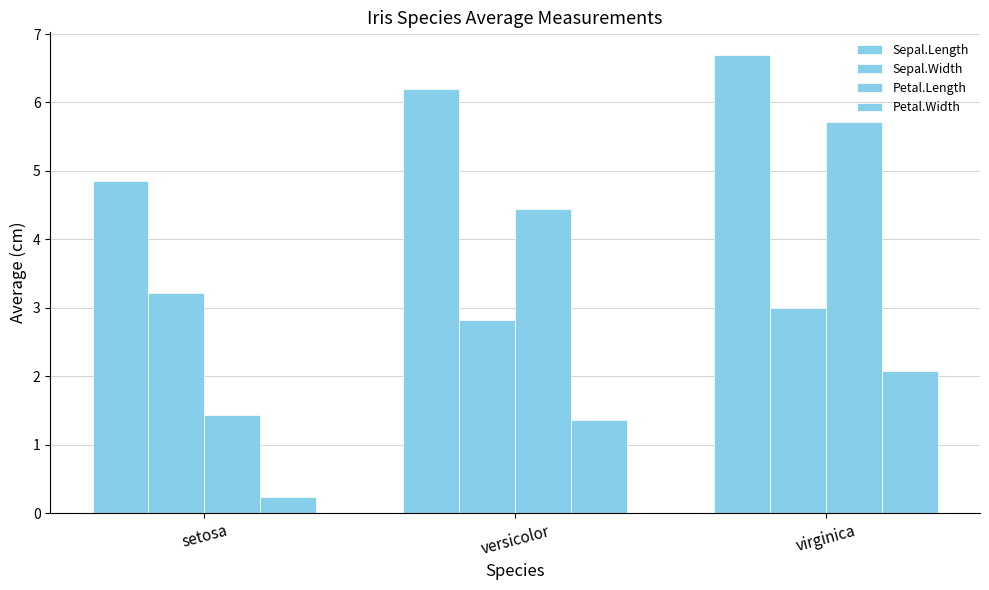

The Petal.Length series shows 1.4 at setosa. True or false?

True